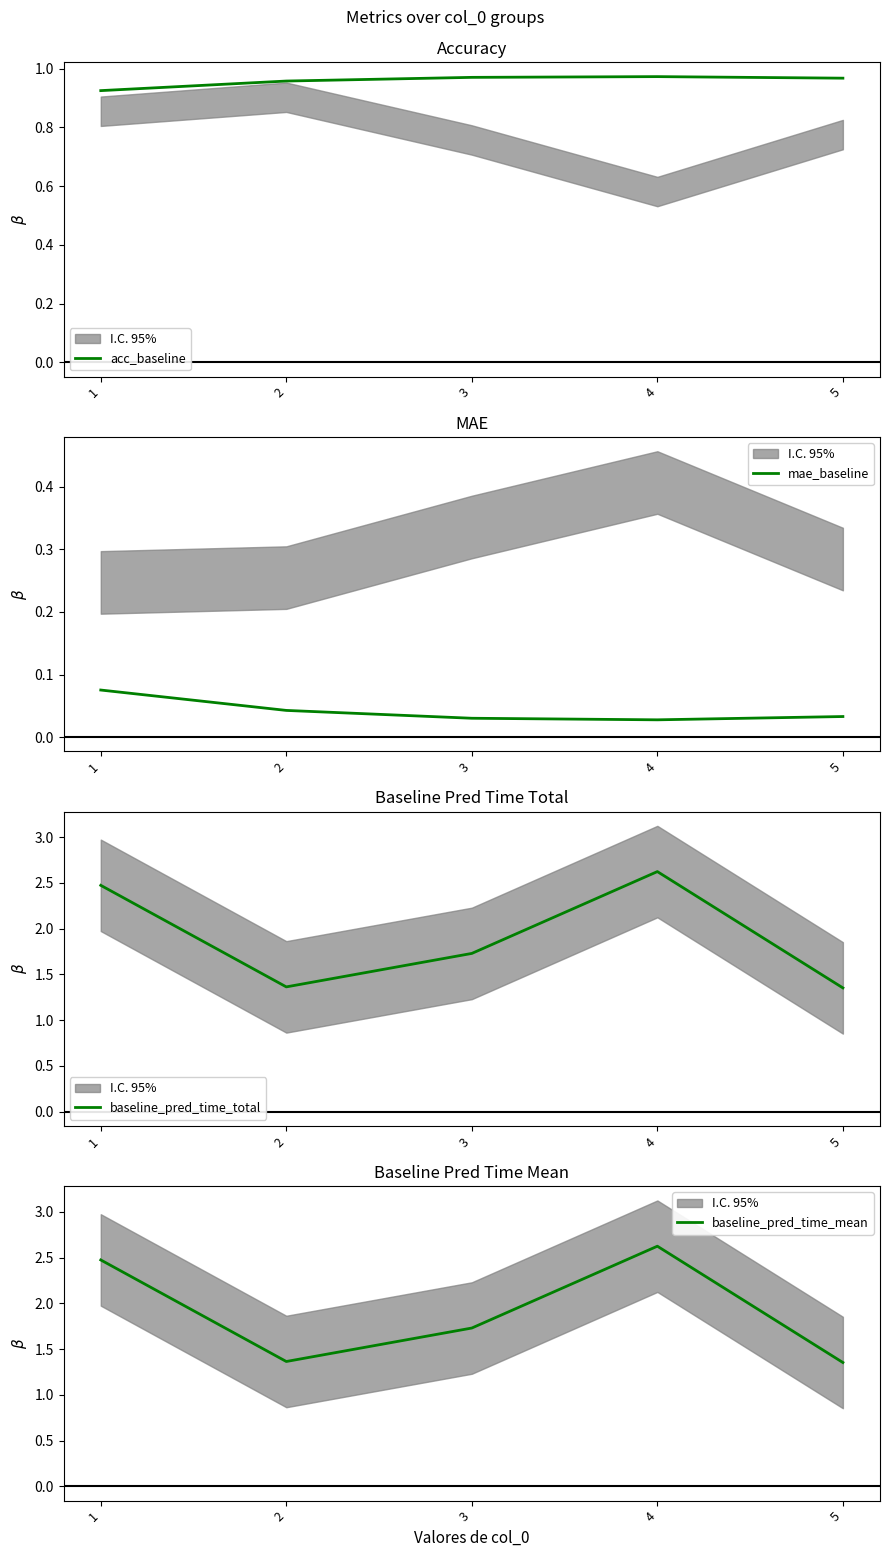

Where is the first local minimum for mae_baseline?

4